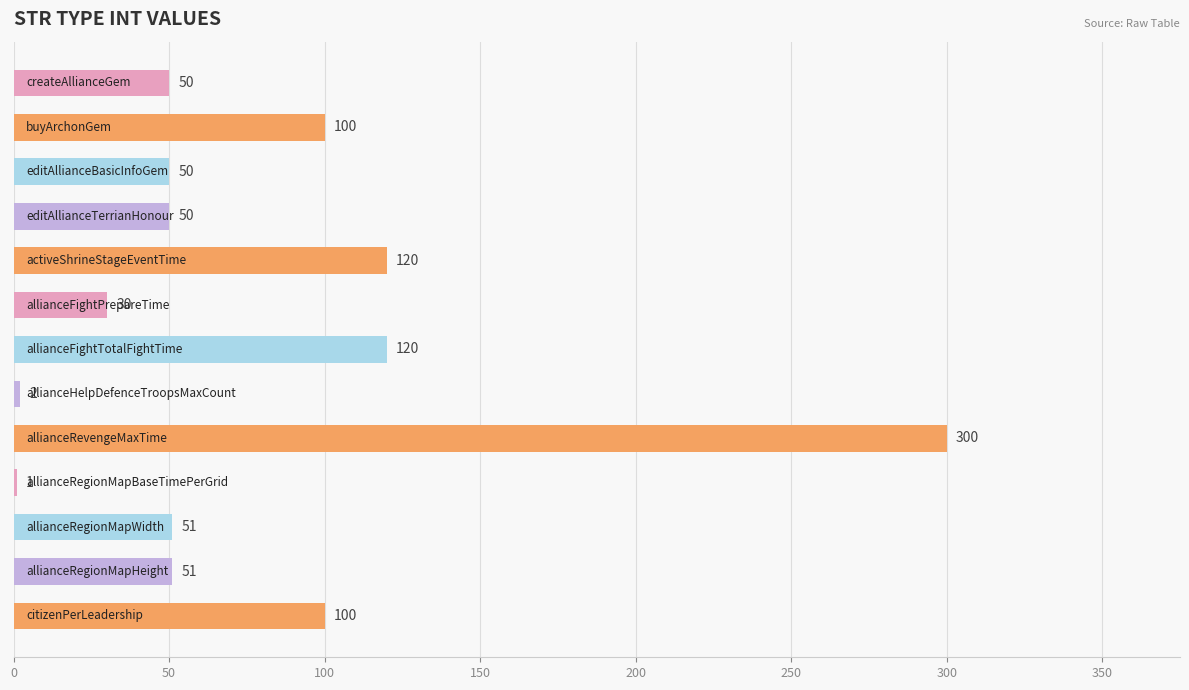

What is the greatest value displayed?

300